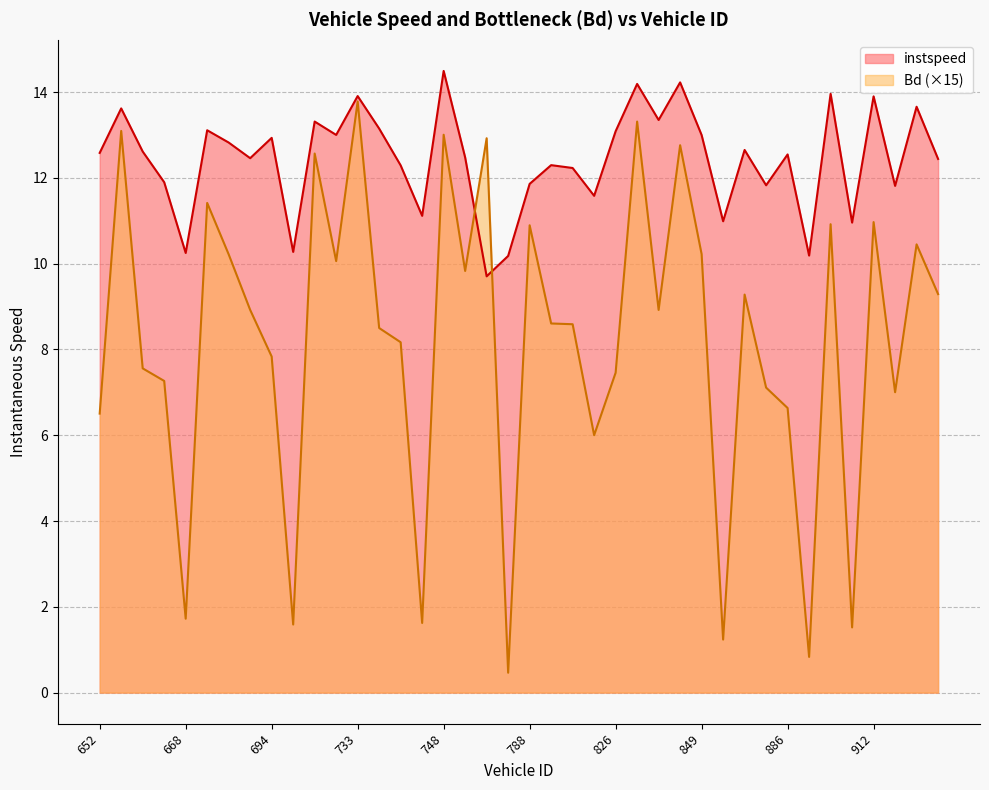

At which label does Bd reach its minimum?

774